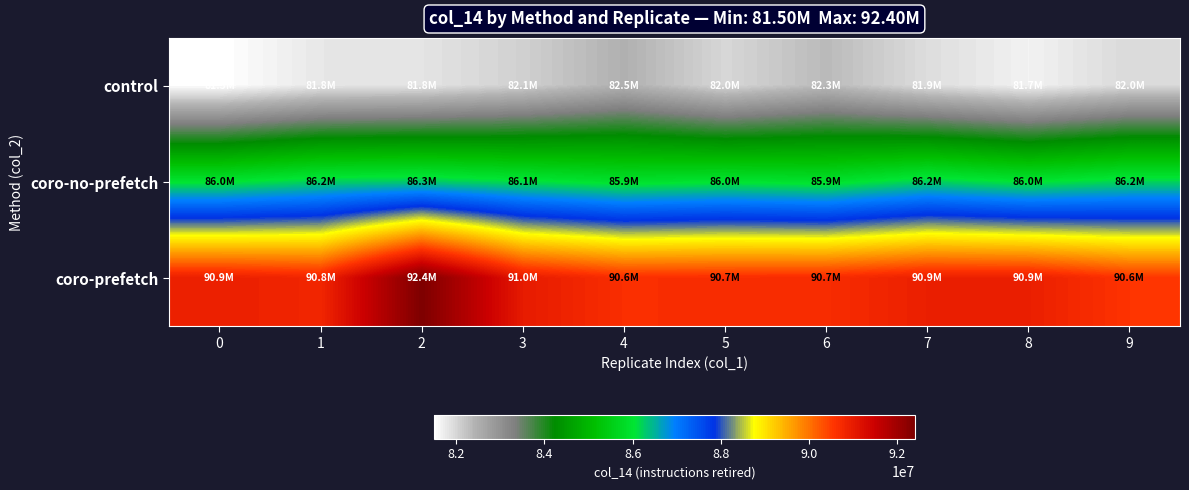

Which has a higher value, 2 or 7?

7